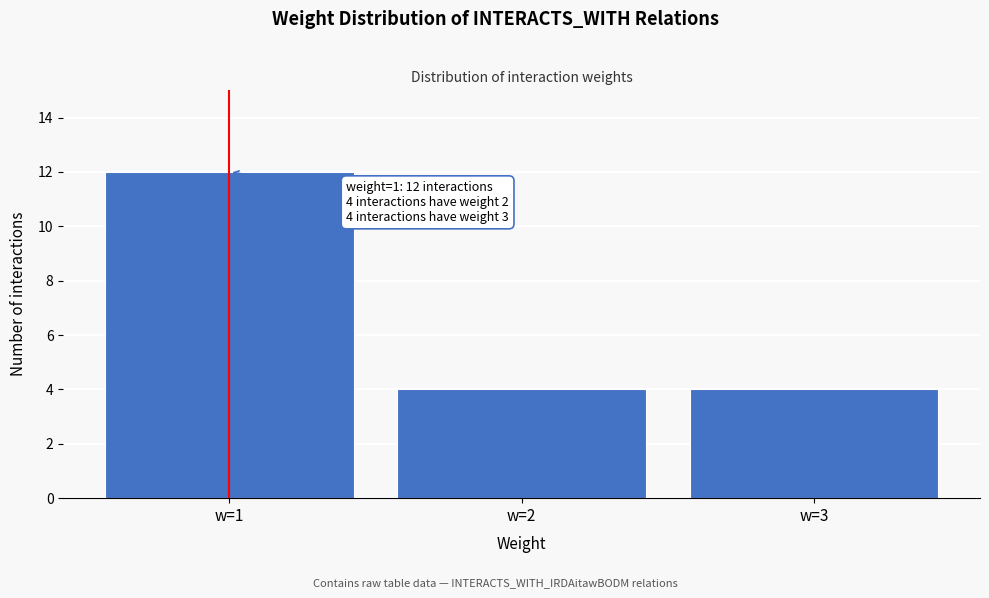

Reading right to left, what are all the values shown in this chart?

w=3=4	w=2=4	w=1=12